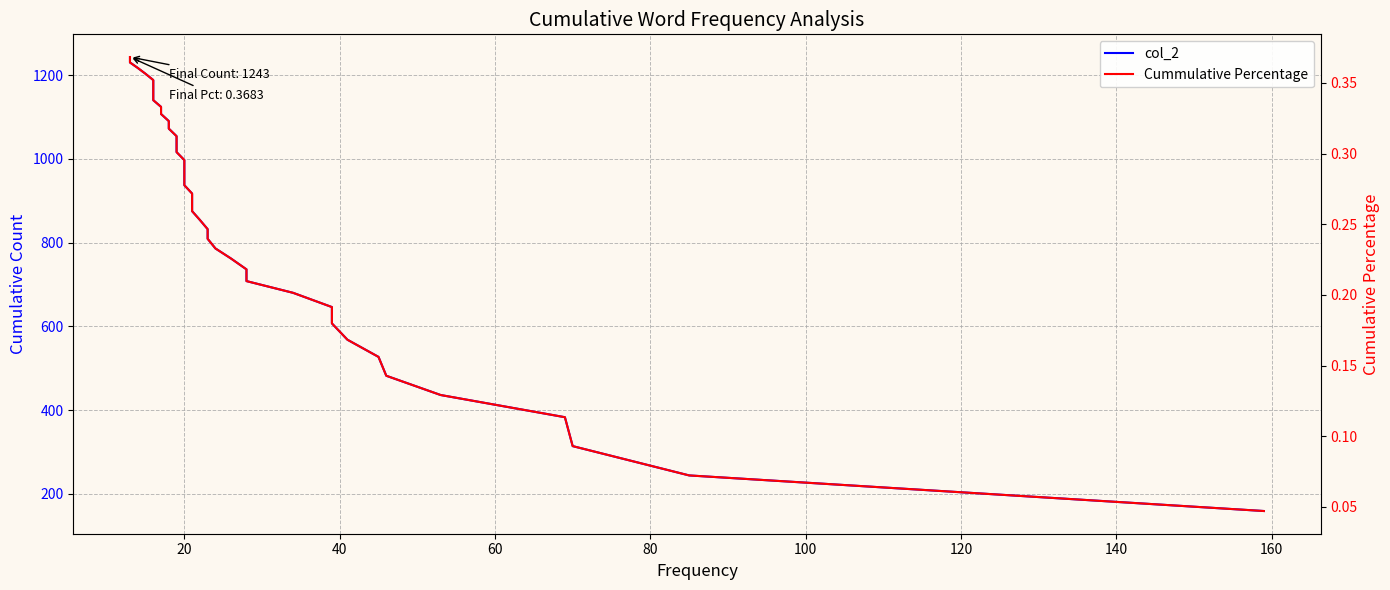

Count the Cummulative Percentage values in the range 0 to 1.

40